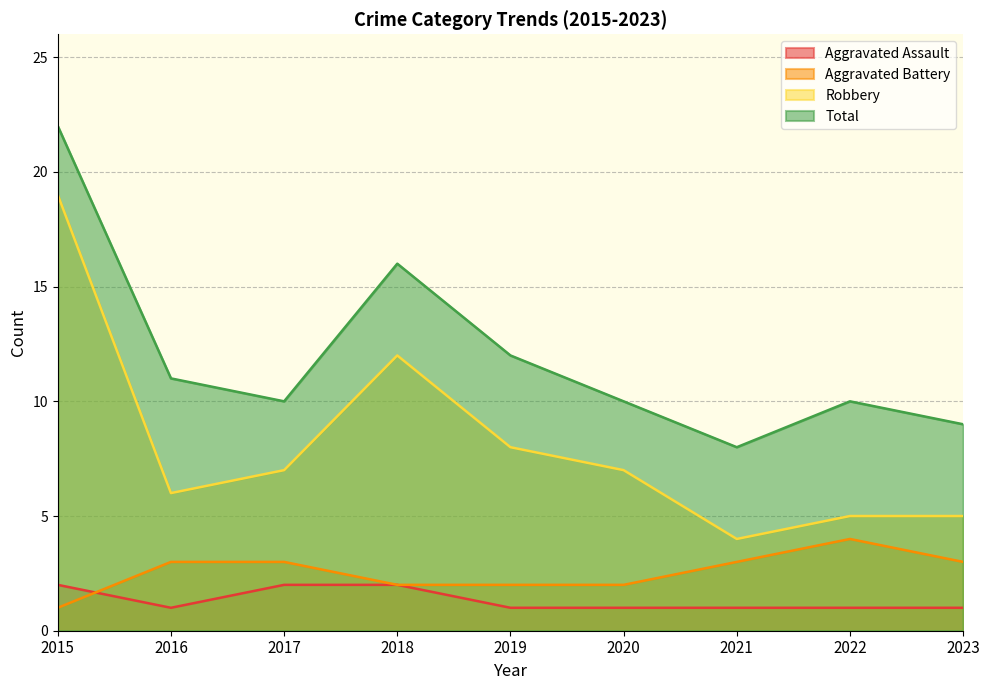

What is the difference between the maximum and minimum values in the Aggravated Battery series?

3